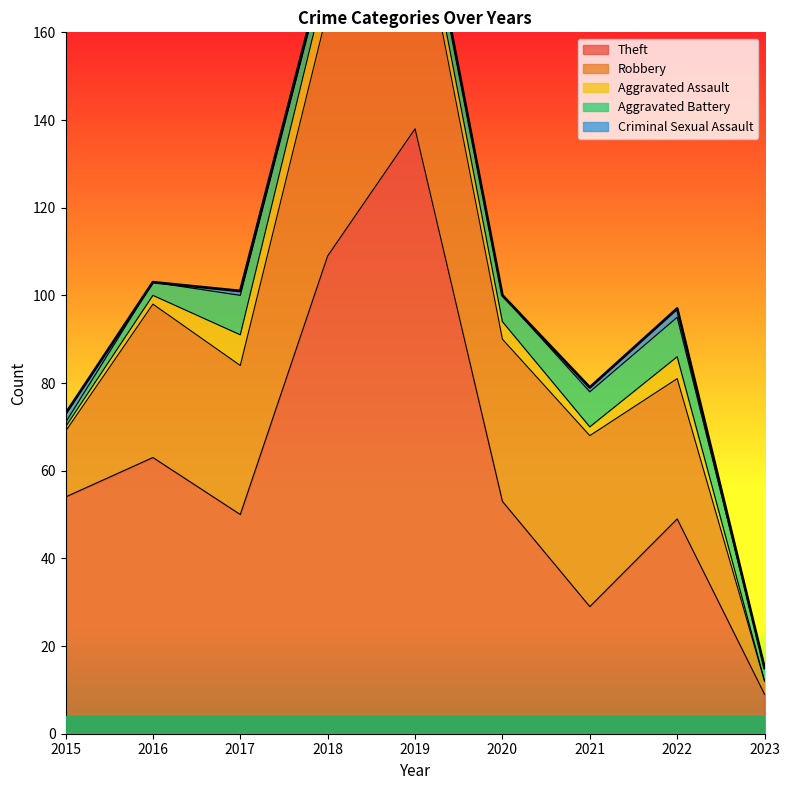

Which series has the largest total across all categories?

Theft